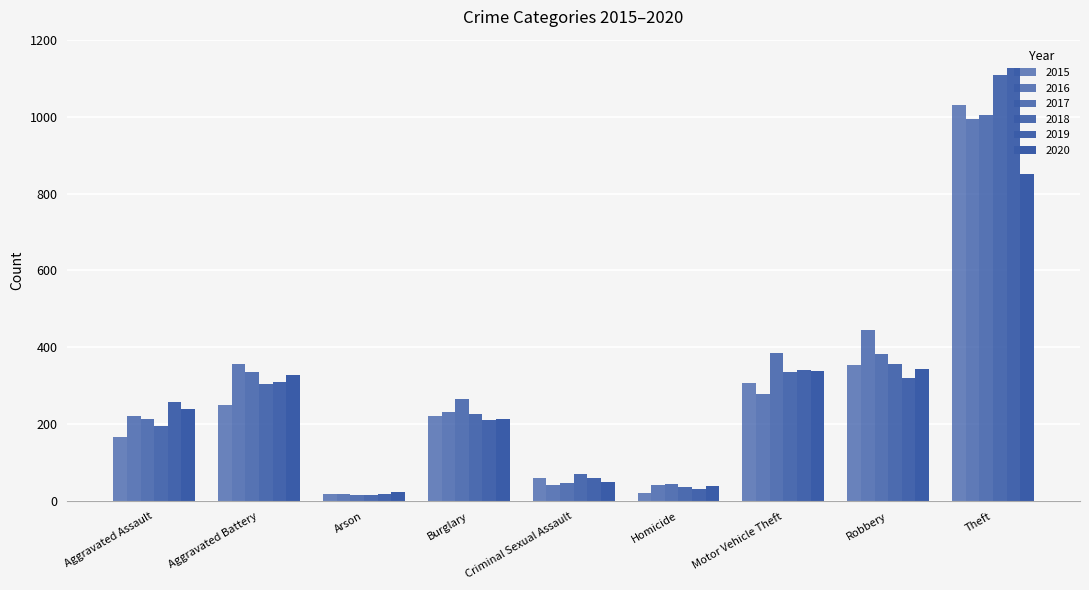

Count the number of categories in the chart.

9